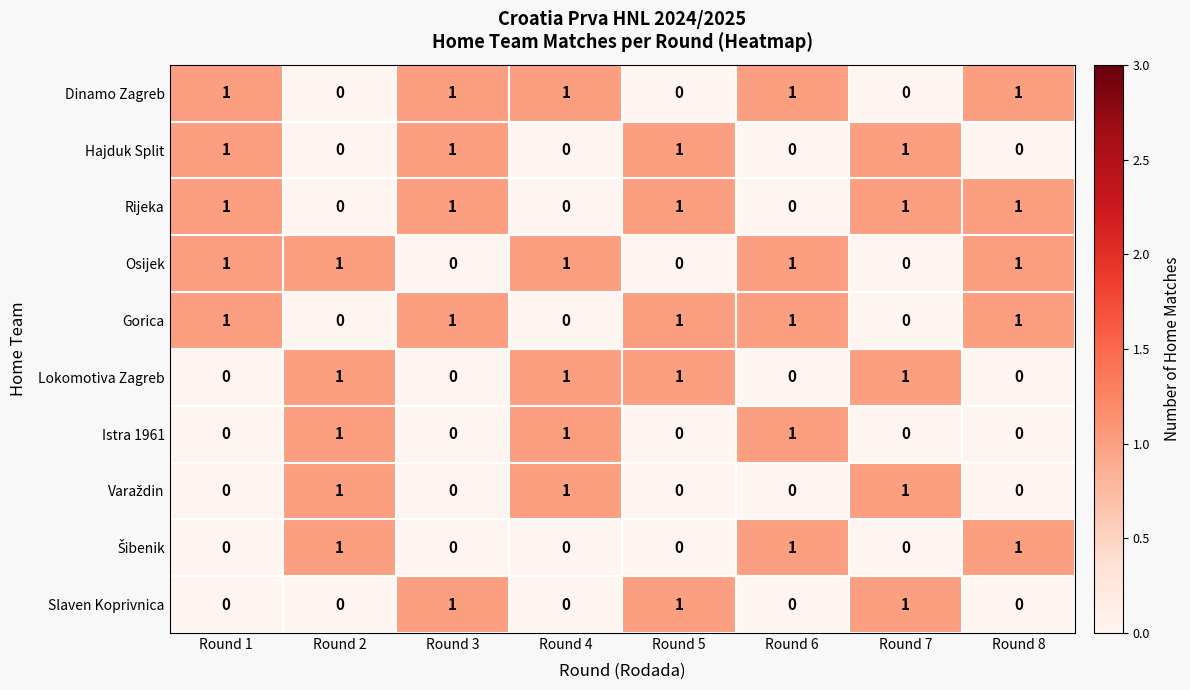

At how many categories does at least one series exceed 0?

8